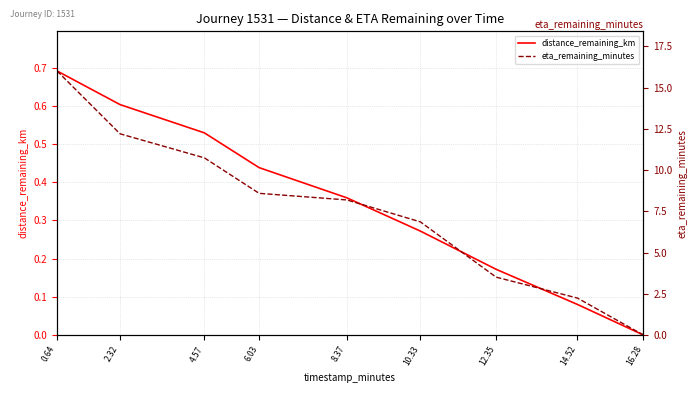

What are all the series names shown in the legend?

distance_remaining_km, eta_remaining_minutes